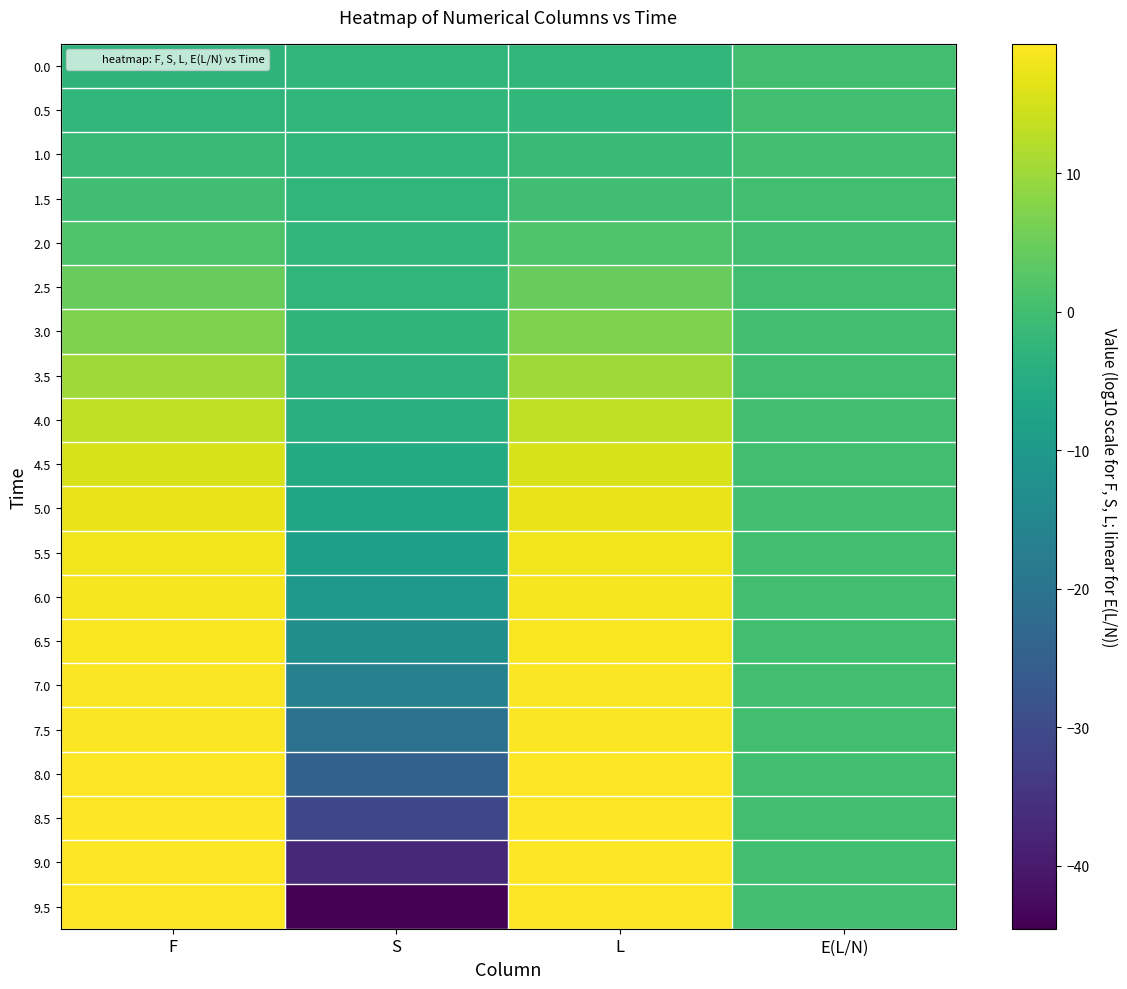

Rank the series by their maximum value, from highest to lowest.

9.5, 9.0, 8.5, 8.0, 7.5, 7.0, 6.5, 6.0, 5.5, 5.0, 4.5, 4.0, 3.5, 3.0, 2.5, 2.0, 0.0, 0.5, 1.5, 1.0